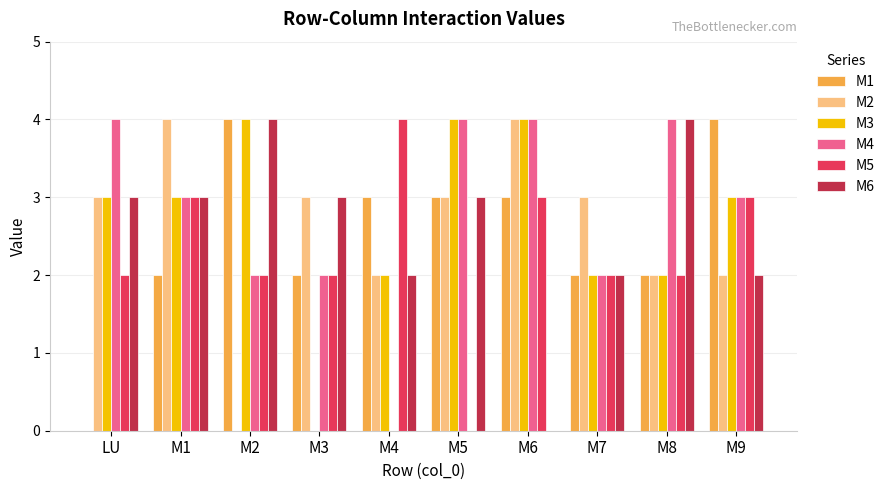

Reading right to left, extract all data points from this chart.

M1: 4	2	2	3	3	3	2	4	2	0
M2: 2	2	3	4	3	2	3	0	4	3
M3: 3	2	2	4	4	2	0	4	3	3
M4: 3	4	2	4	4	0	2	2	3	4
M5: 3	2	2	3	0	4	2	2	3	2
M6: 2	4	2	0	3	2	3	4	3	3